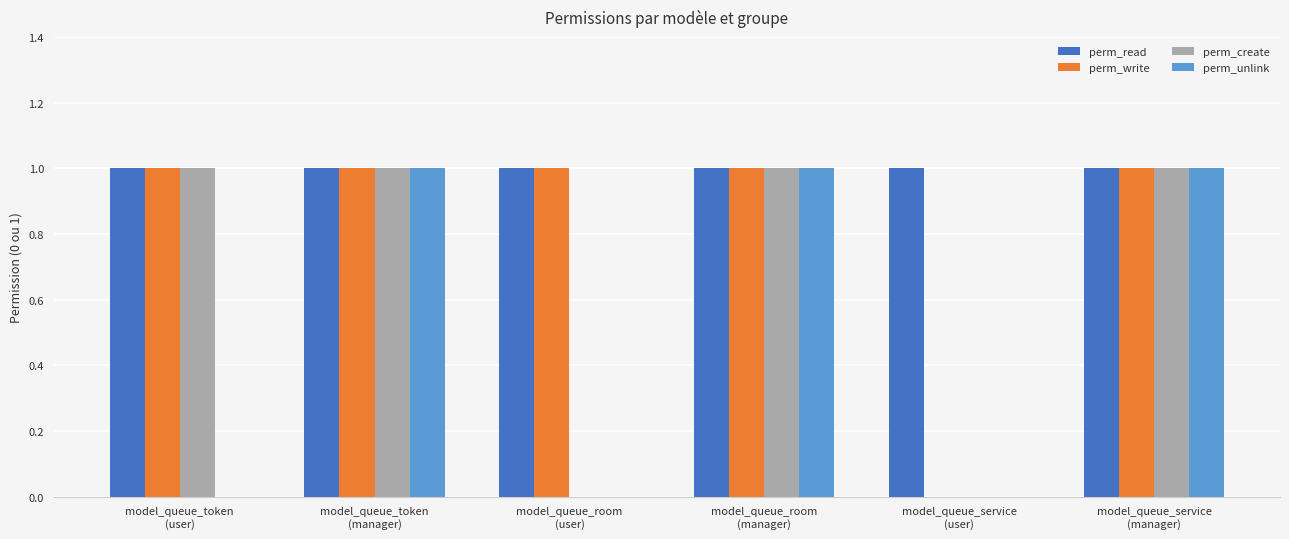

Which series has the largest total across all categories?

perm_read